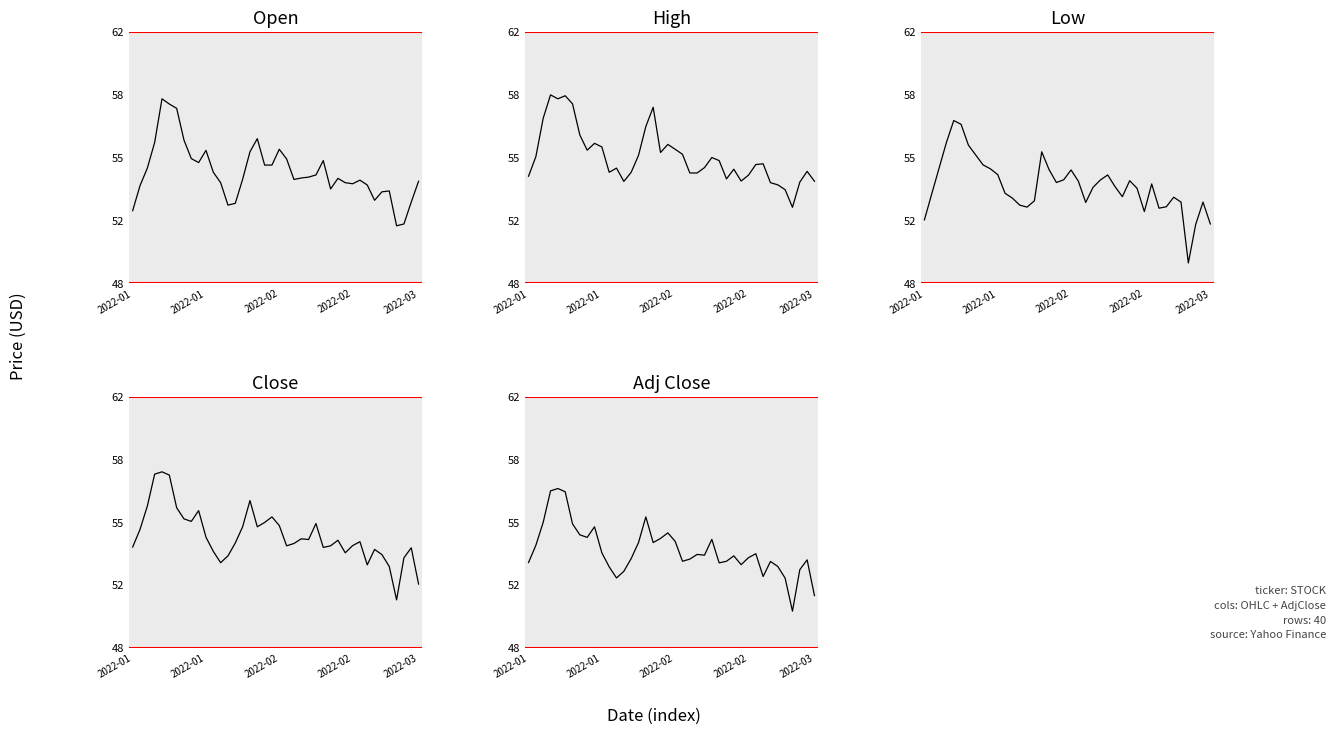

What is the difference between the maximum and minimum values in the Close series?

7.1